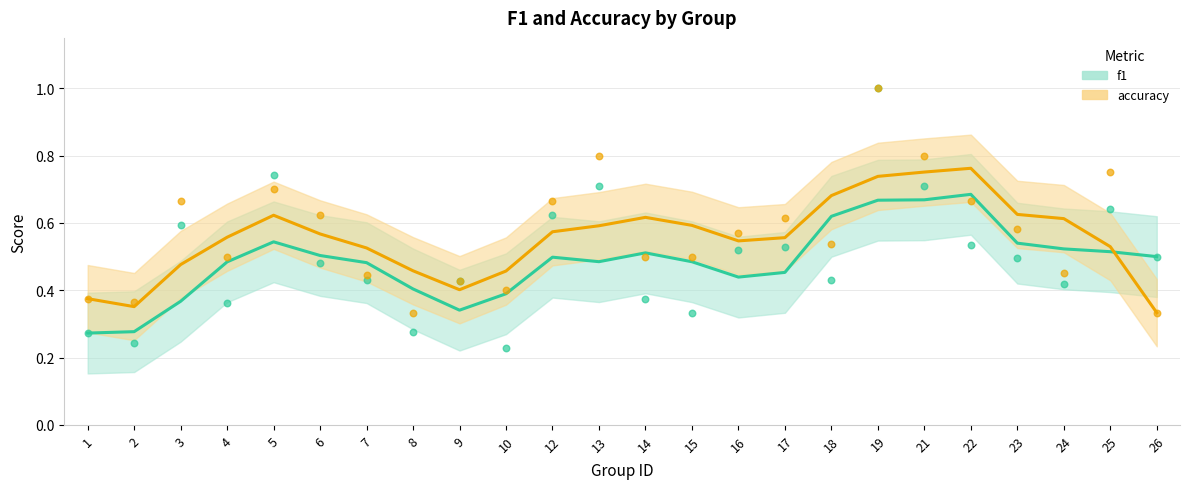

What is the total value across all series at 1?

0.6